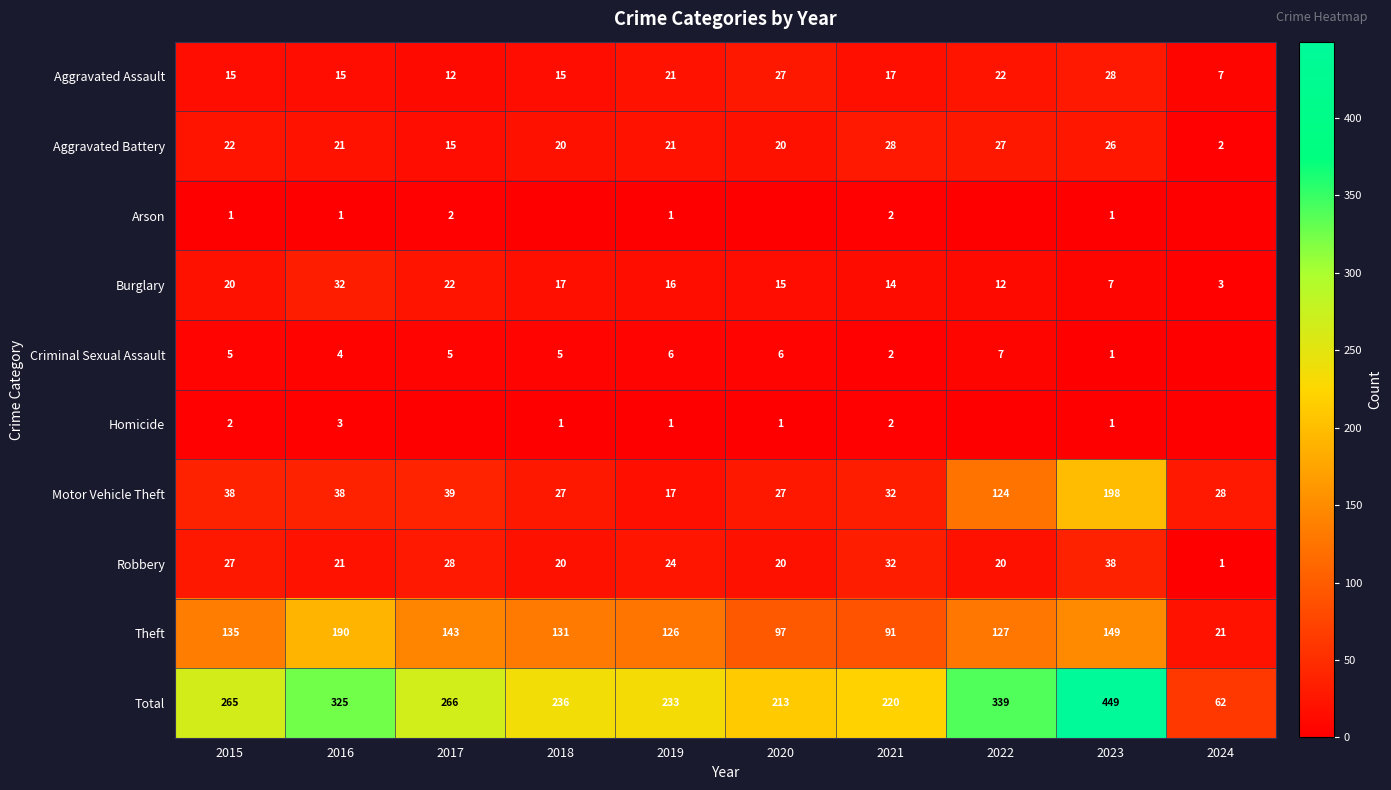

What is the average value of the Total series?

261